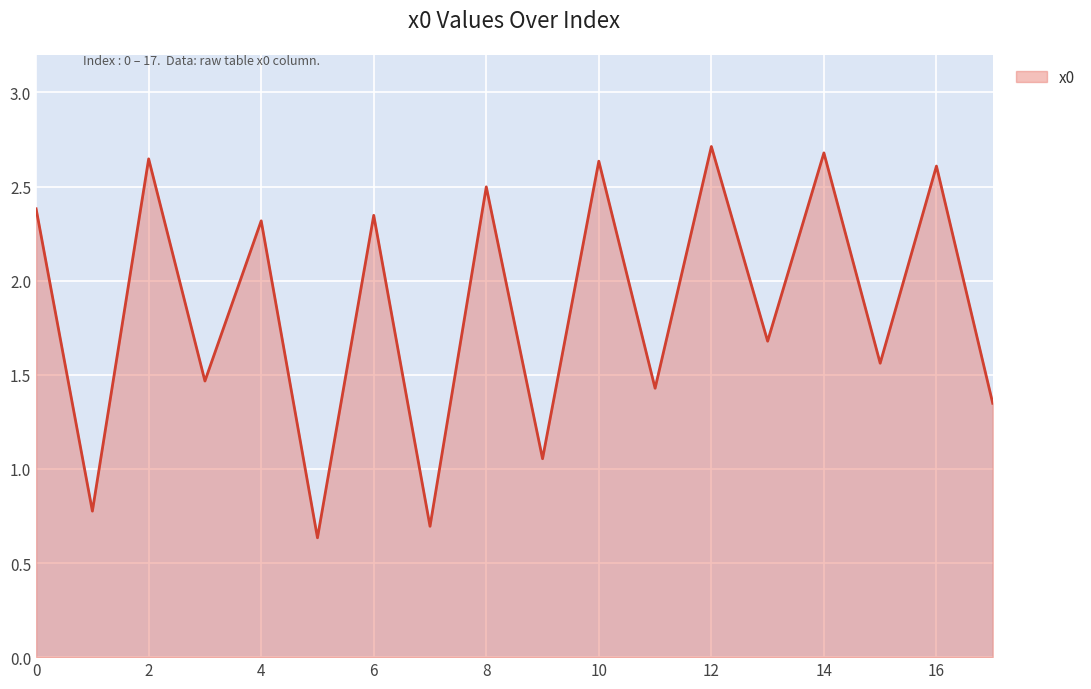

What is the maximum value shown in the chart?

2.7